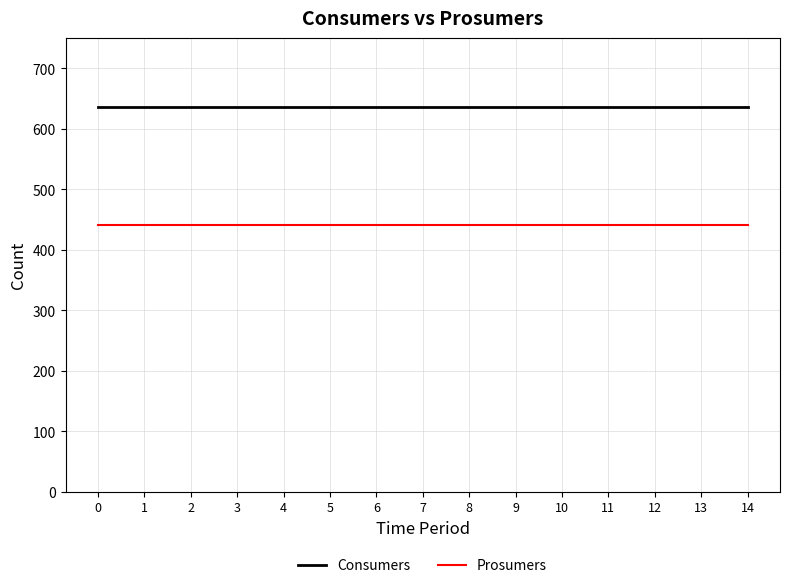

How many lines are shown in the chart?

2